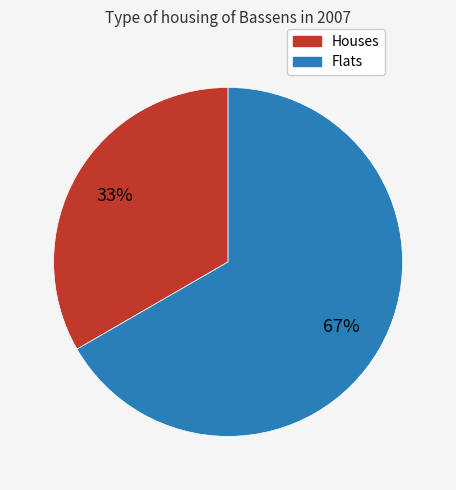

Does Flats account for over 50% of the chart?

Yes